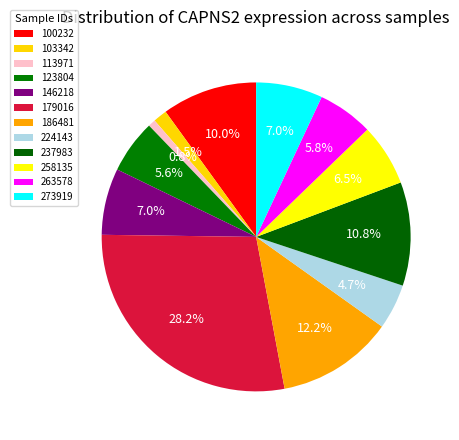

To the nearest percent, what percentage of the pie is 258135?

6%